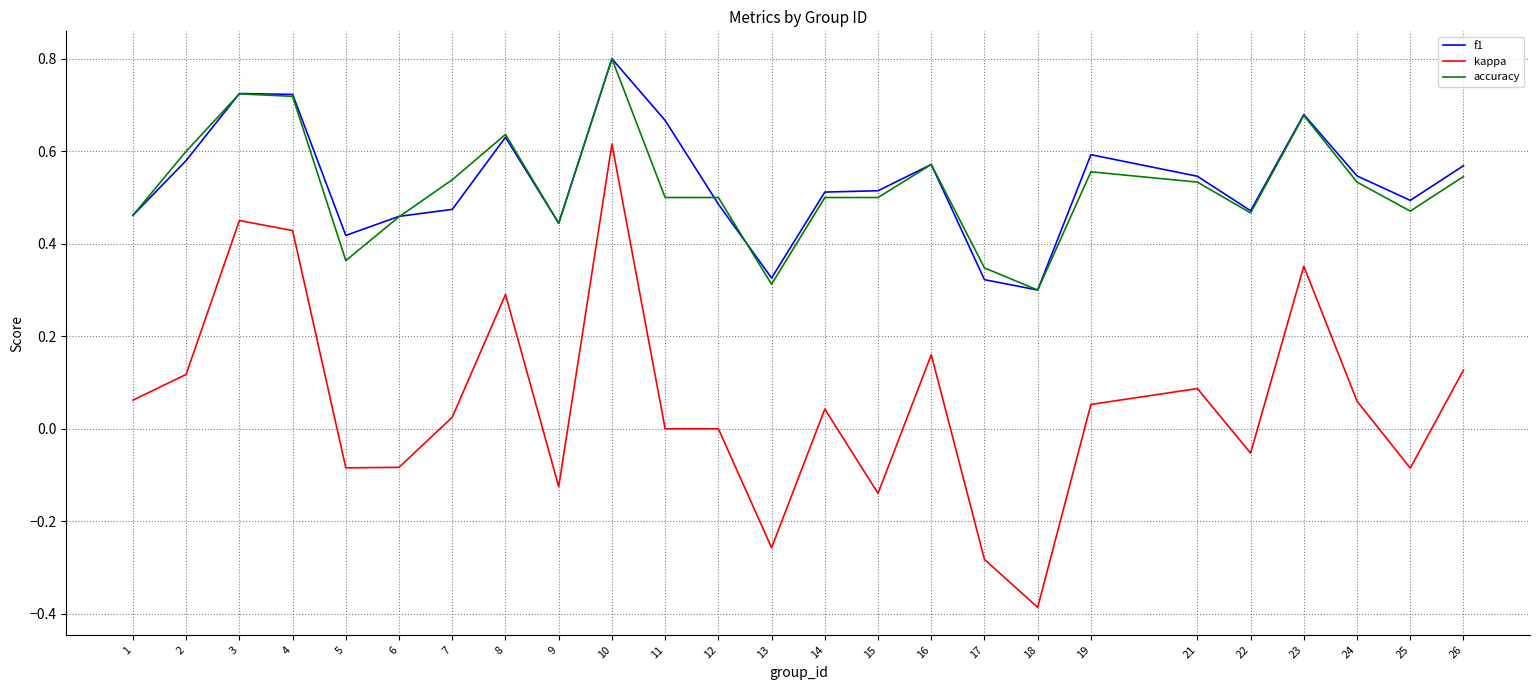

Which series ends up on top after the final intersection of accuracy and f1?

f1